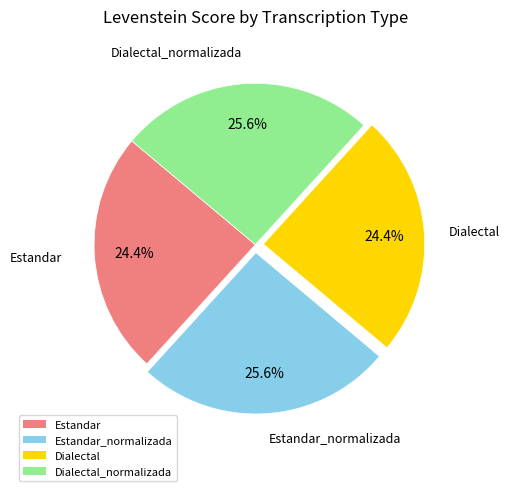

To the nearest percent, what percentage of the pie is Dialectal?

24%